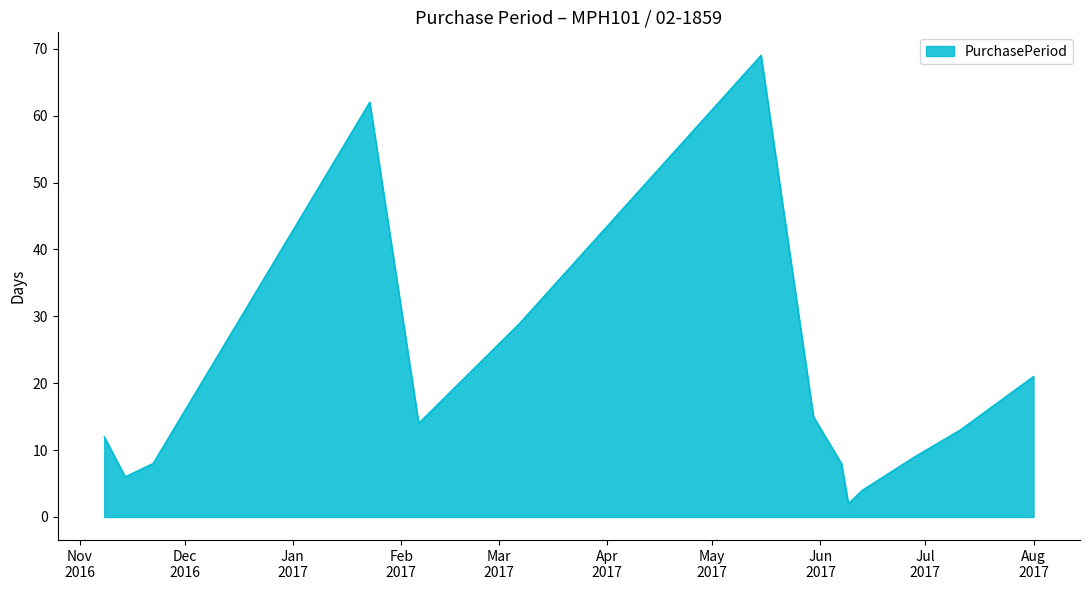

What is the greatest value displayed?

69